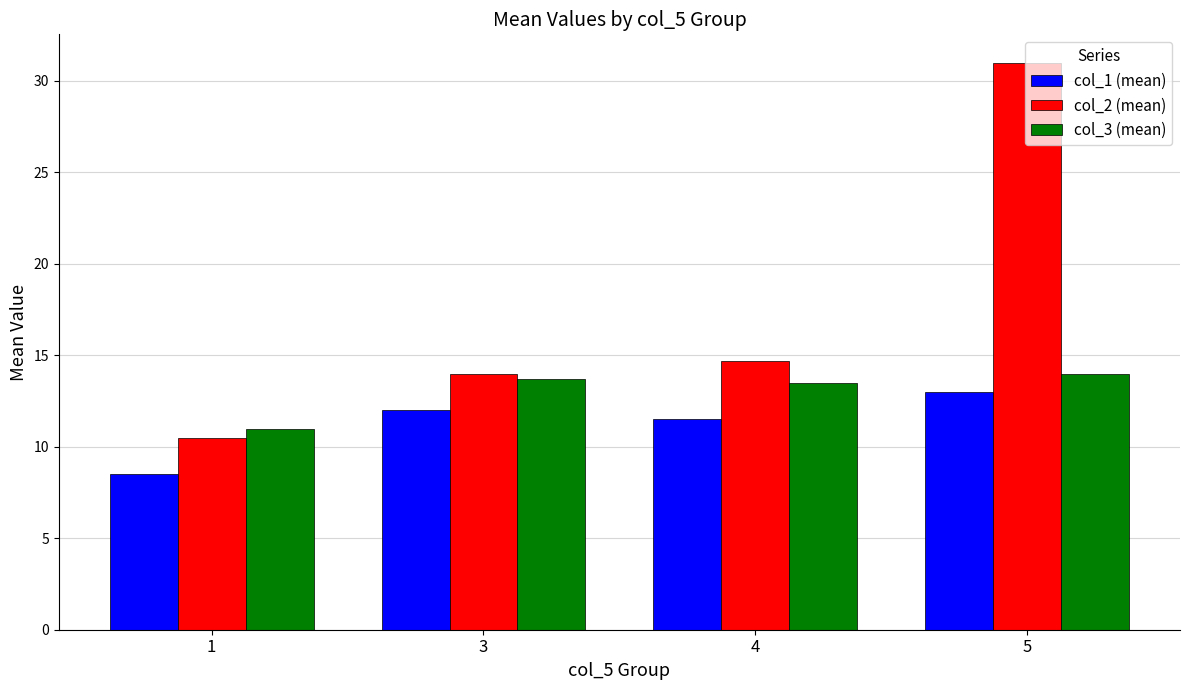

How many bars are there in total?

12